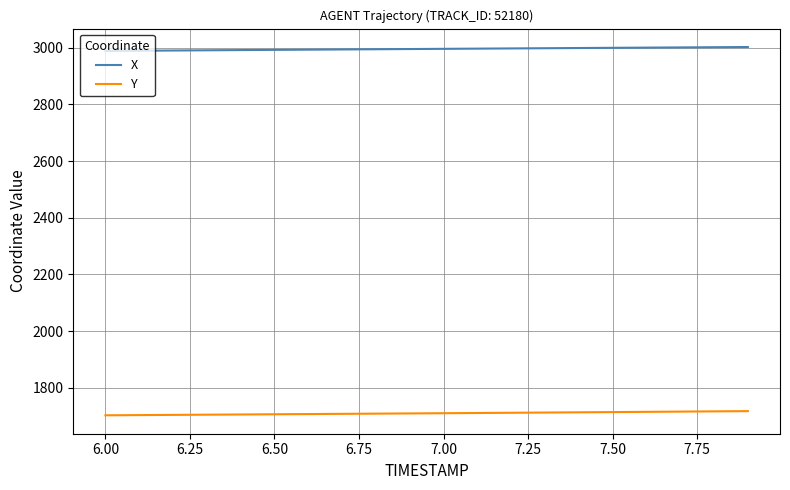

True or false: X and Y intersect in this chart.

False